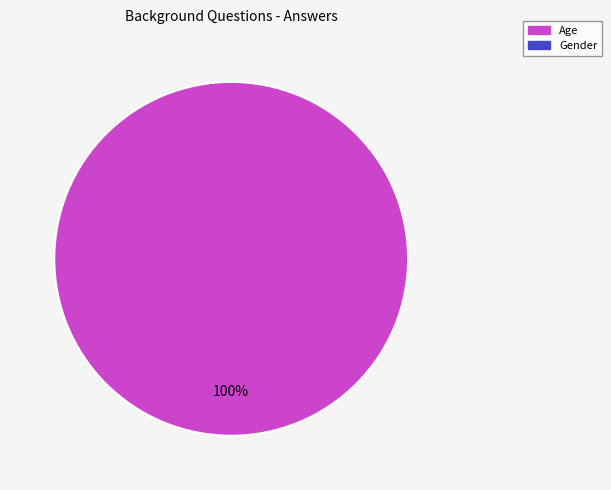

Is there a majority slice in this chart?

Yes